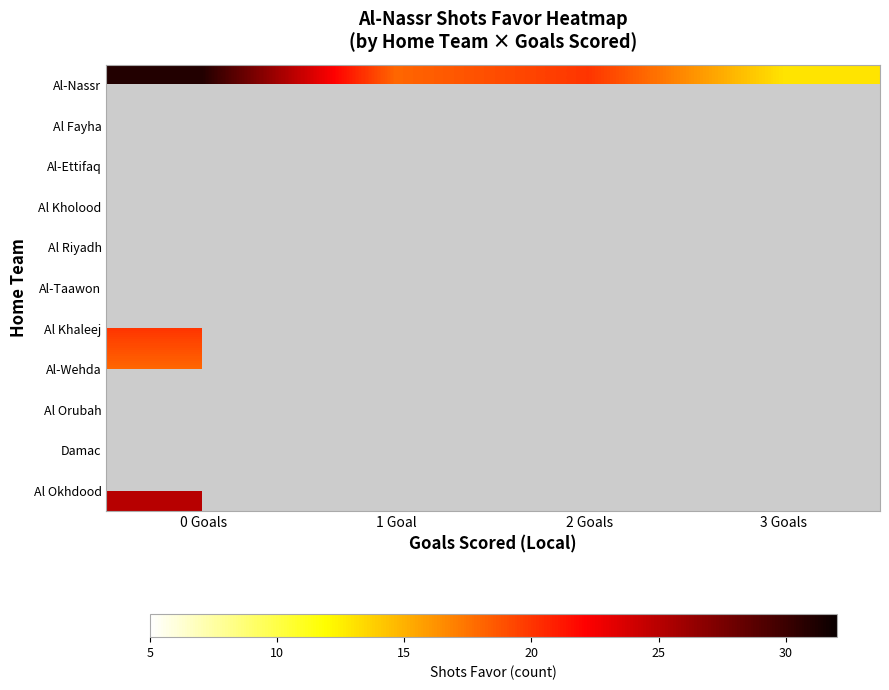

Is the value of Al-Nassr at 2 Goals greater than the value of Al Fayha at 1 Goal?

No